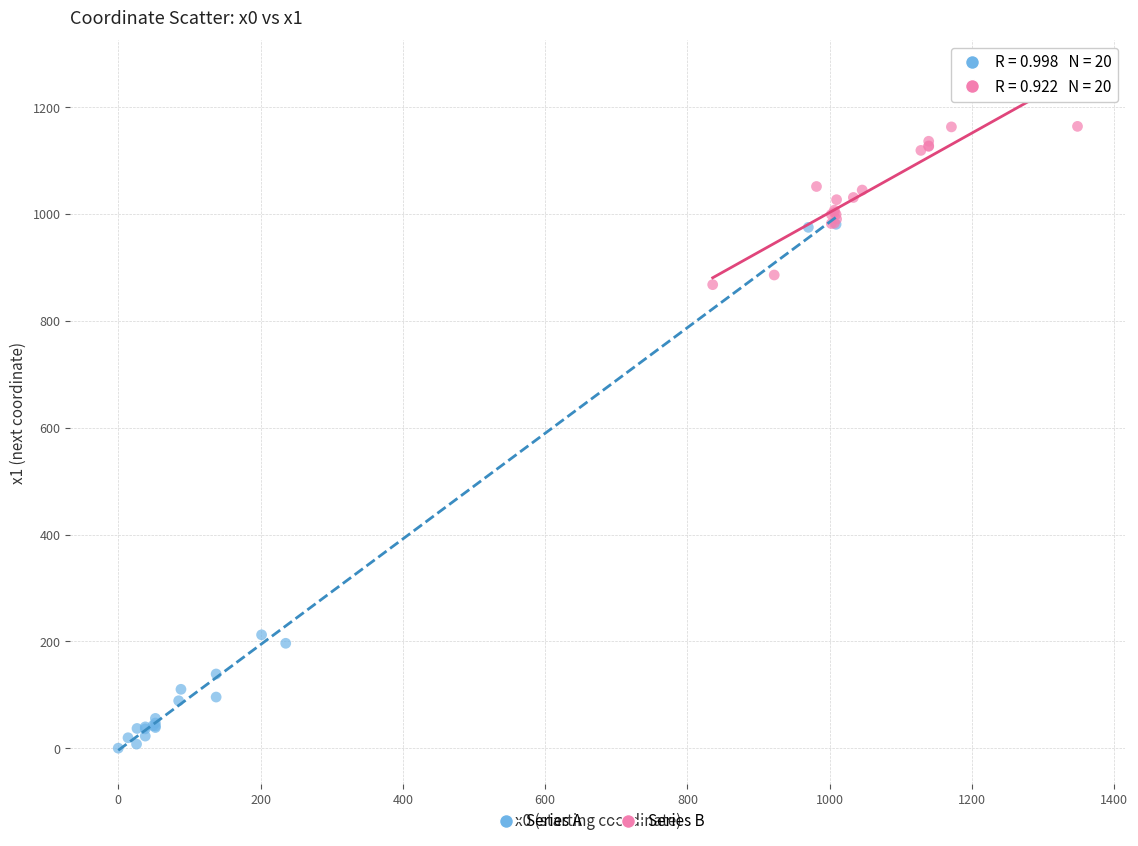

Which series reaches the minimum Y coordinate?

Series A